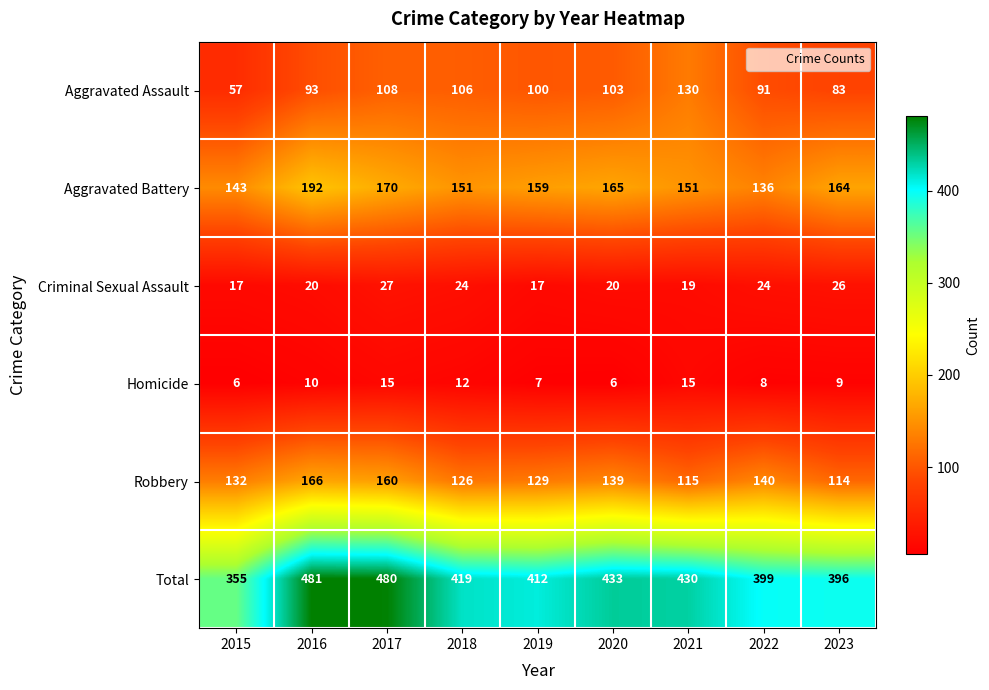

Which category has the highest value across all series?

2016